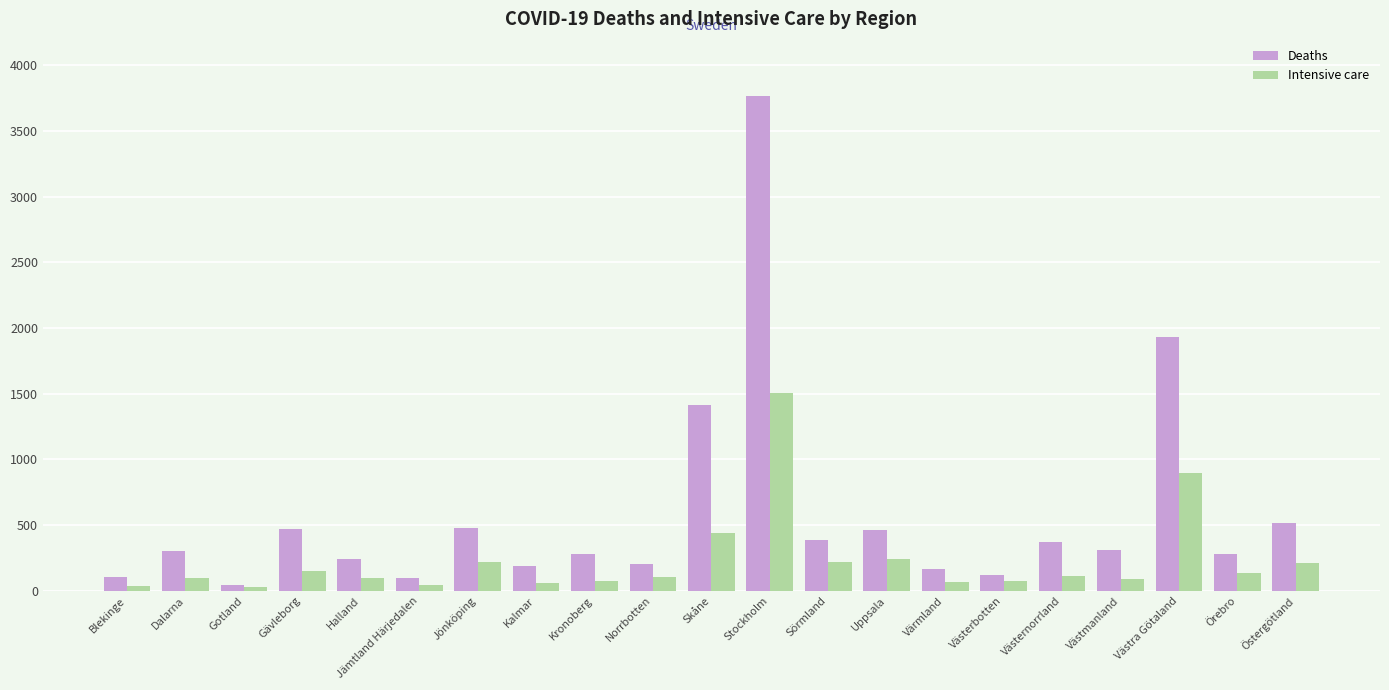

Rank the series by their maximum value, from lowest to highest.

Intensive care, Deaths